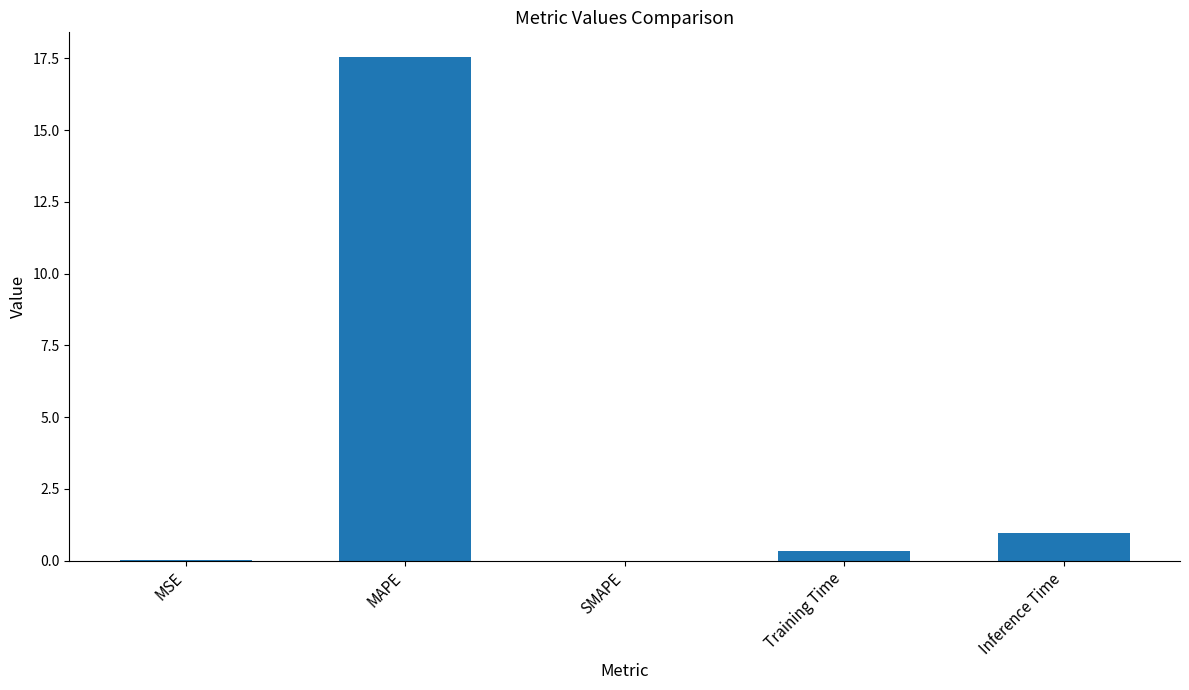

The chart shows a value of -7.9 at SMAPE. True or false?

False